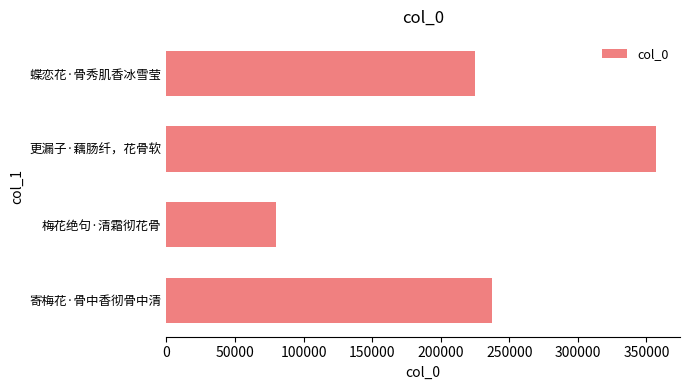

Which category has the highest value across all series?

更漏子·藕肠纤，花骨软